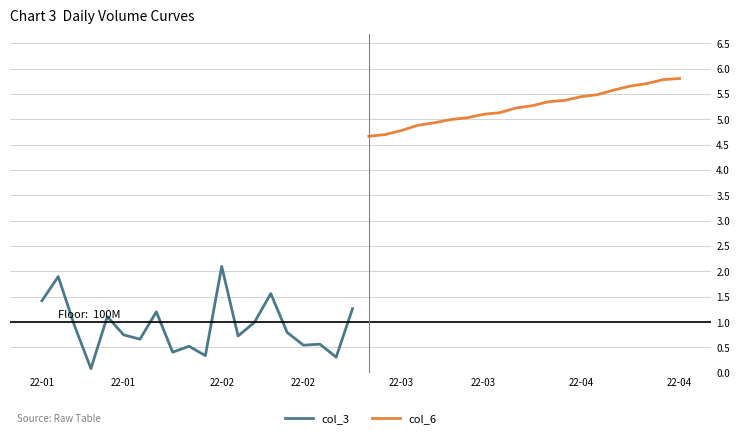

Reading left to right, what are all the values shown in this chart?

col_3: 1.4	1.9	0.9	0.1	1.1	0.7	0.7	1.2	0.4	0.5	0.3	2.1	0.7	1.0	1.6	0.8	0.5	0.6	0.3	1.3
col_6: 4.7	4.7	4.8	4.9	4.9	5.0	5.0	5.1	5.1	5.2	5.3	5.3	5.4	5.4	5.5	5.6	5.7	5.7	5.8	5.8